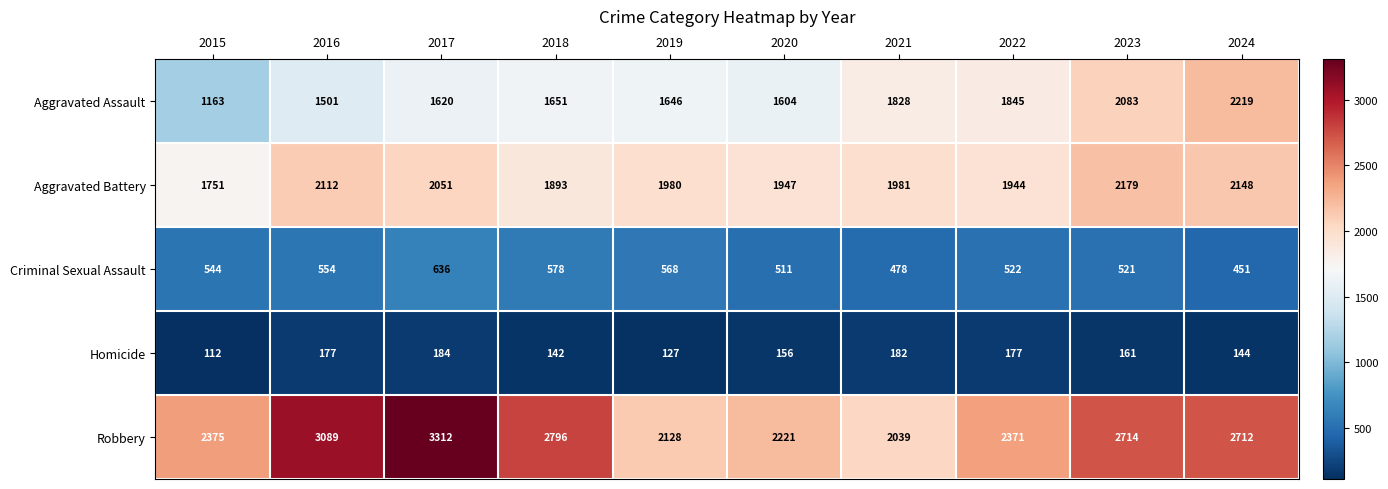

List the series in order of their peak value, lowest first.

Homicide, Criminal Sexual Assault, Aggravated Battery, Aggravated Assault, Robbery